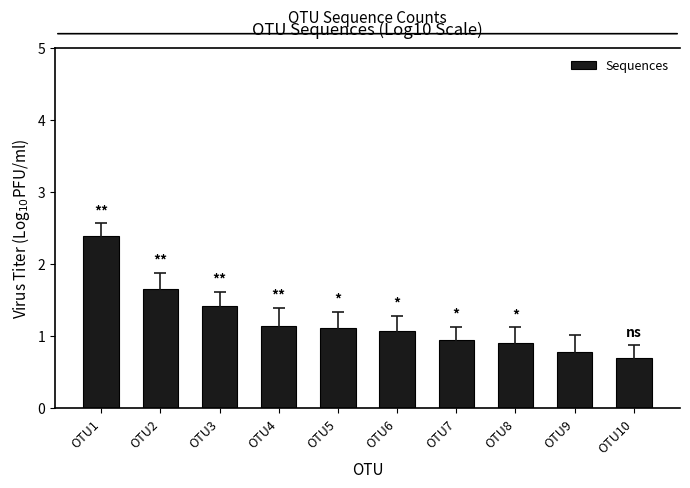

What is the change in value from OTU3 to OTU9?

-0.6